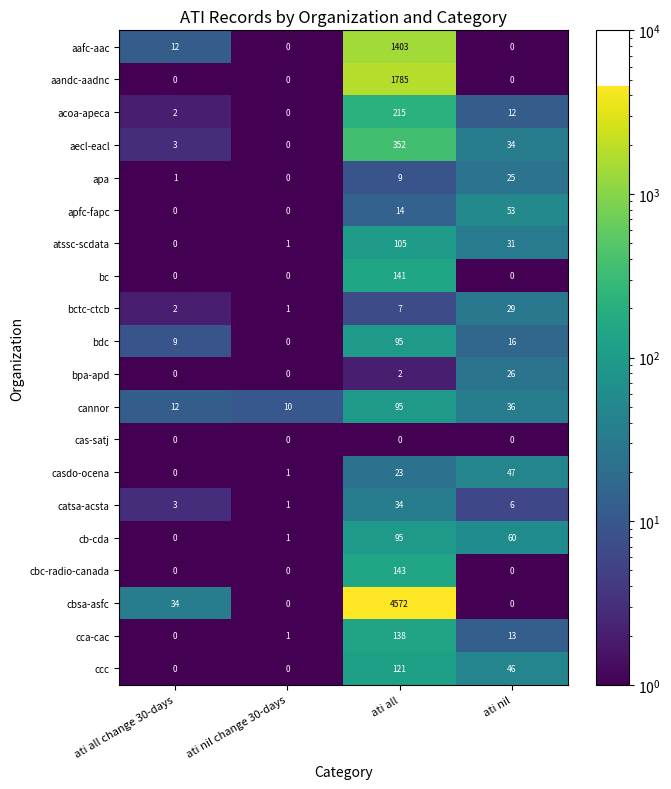

Which series has the largest range (max minus min)?

cbsa-asfc